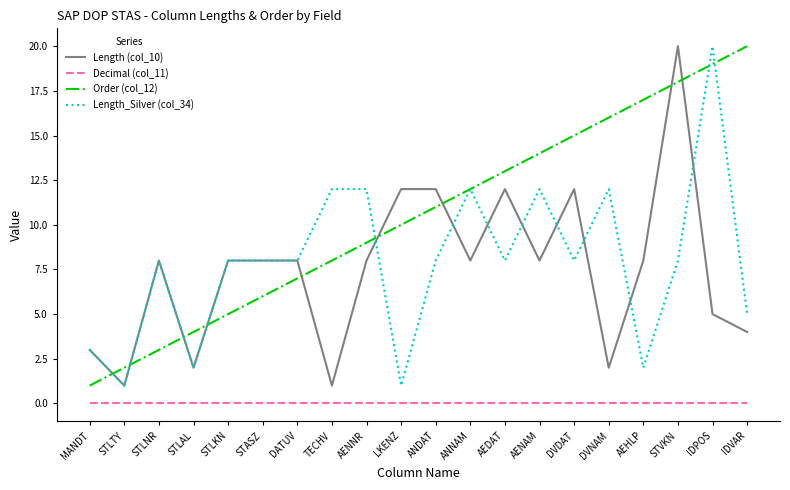

True or false: Length (col_10) and Length_Silver (col_34) cross at least once.

True